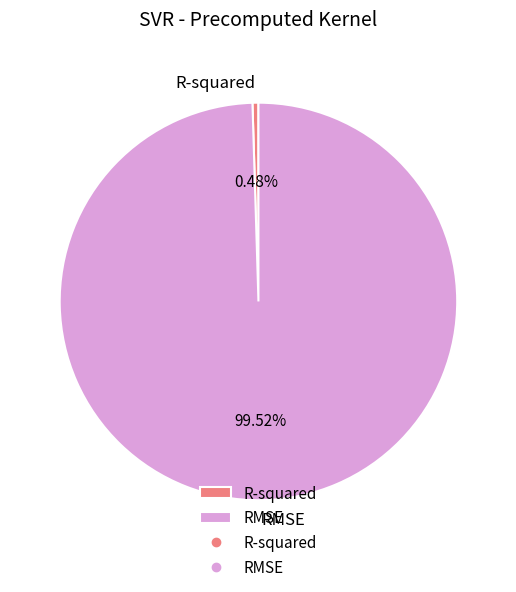

Which has a higher value, R-squared or RMSE?

RMSE